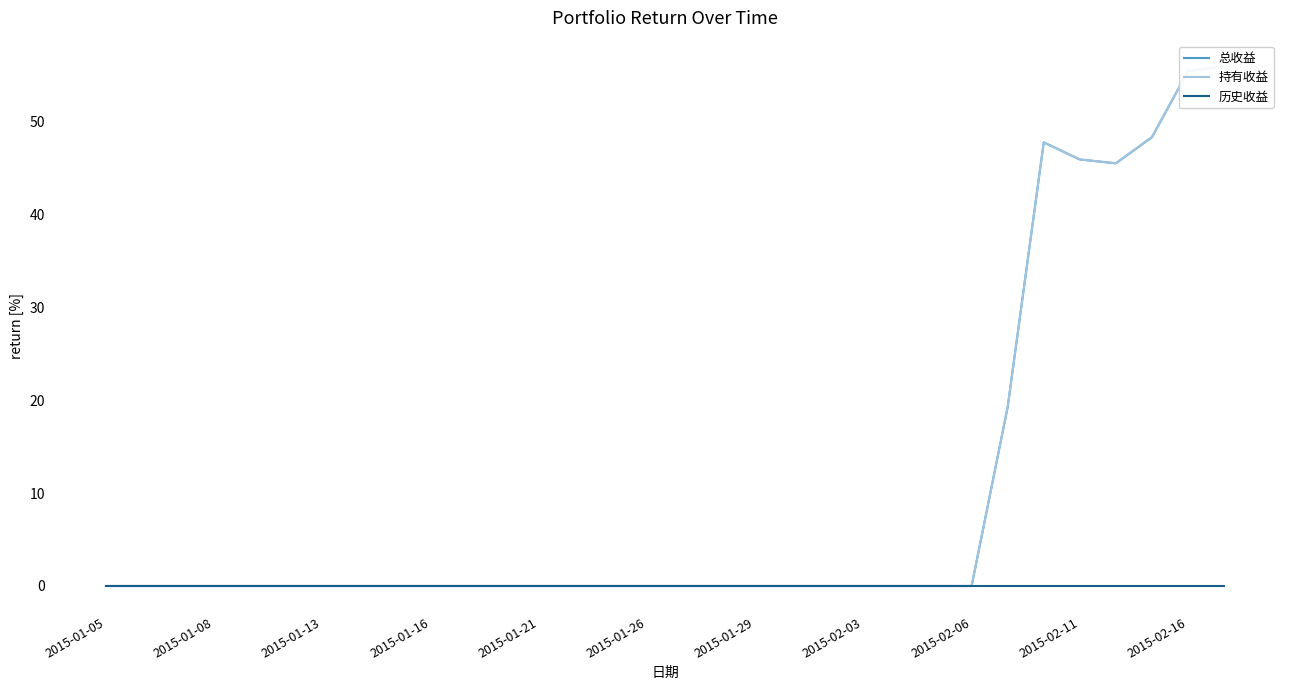

The 持有收益 series shows 0.0 at 19. True or false?

True